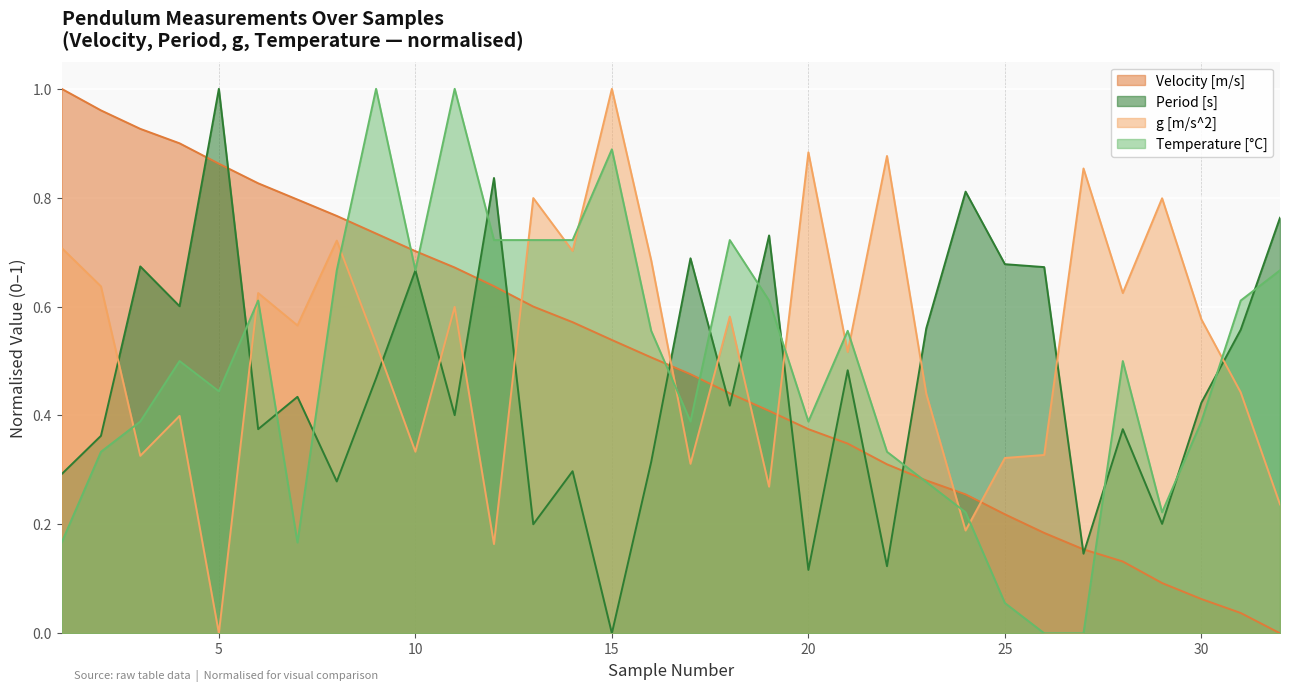

Read the Velocity [m/s] value at 30.

0.1